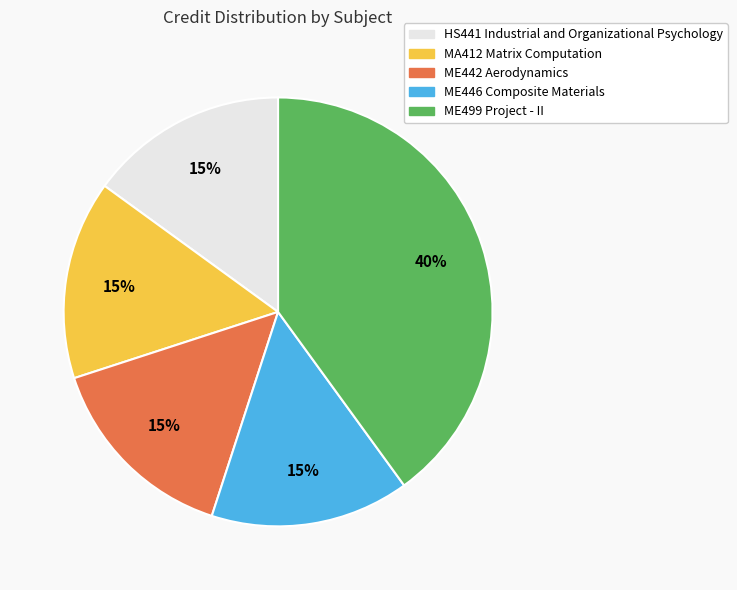

Which category has the biggest portion of the pie?

ME499 Project - II